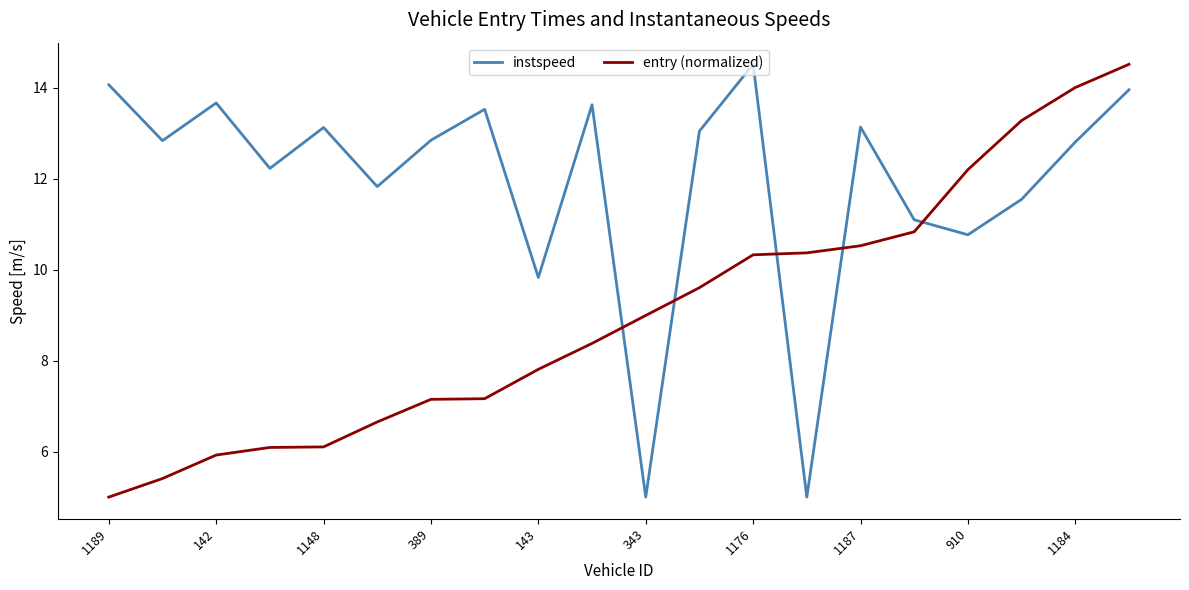

How many categories are shown in the chart?

20